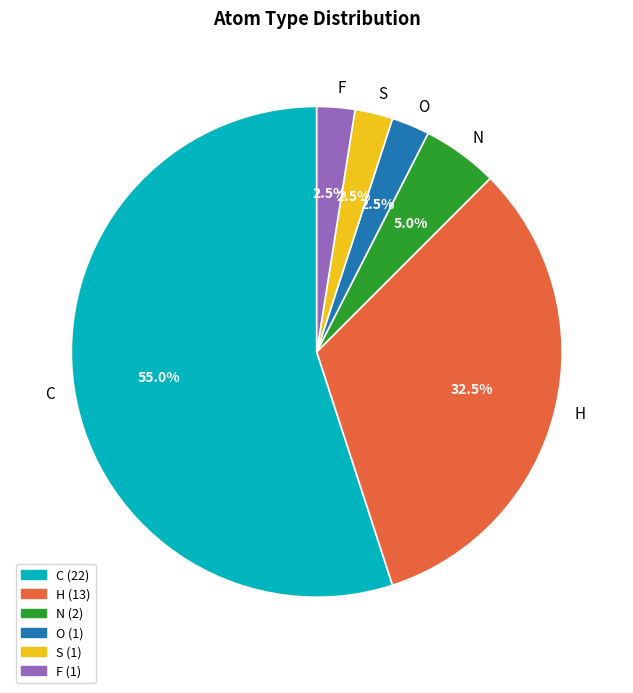

Which category has the biggest portion of the pie?

C